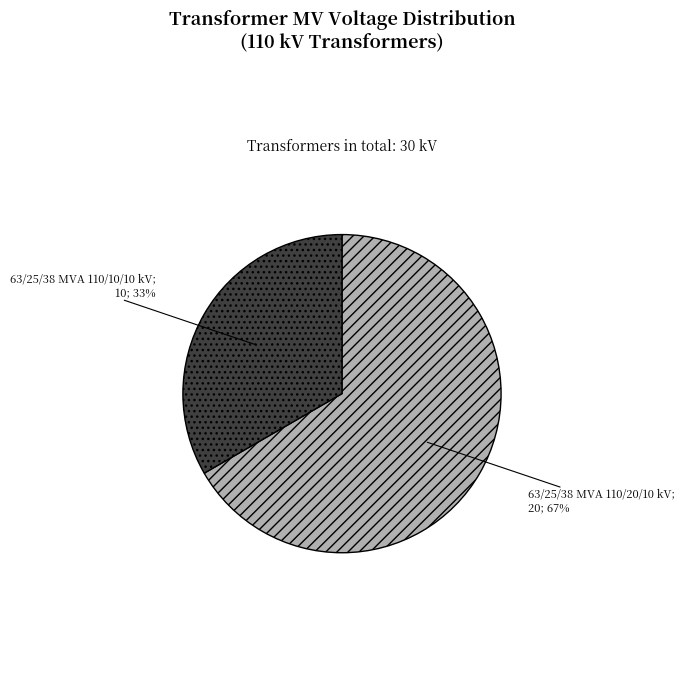

Is there a majority slice in this chart?

Yes